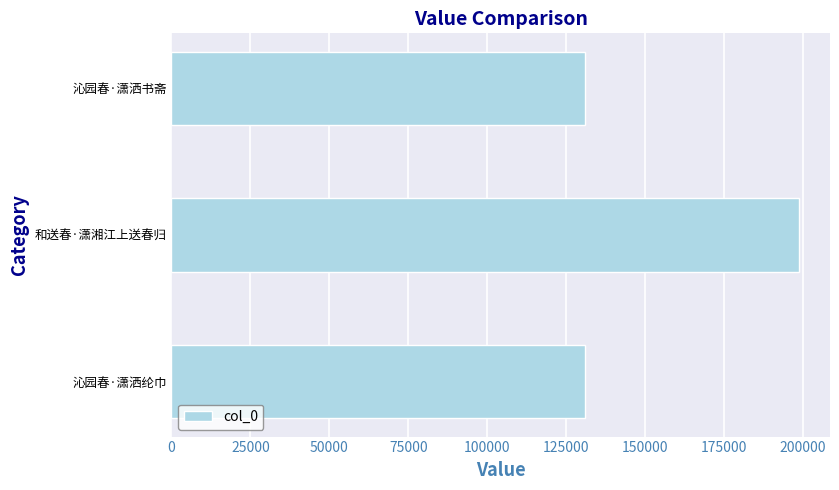

What is the minimum value shown in the chart?

130841